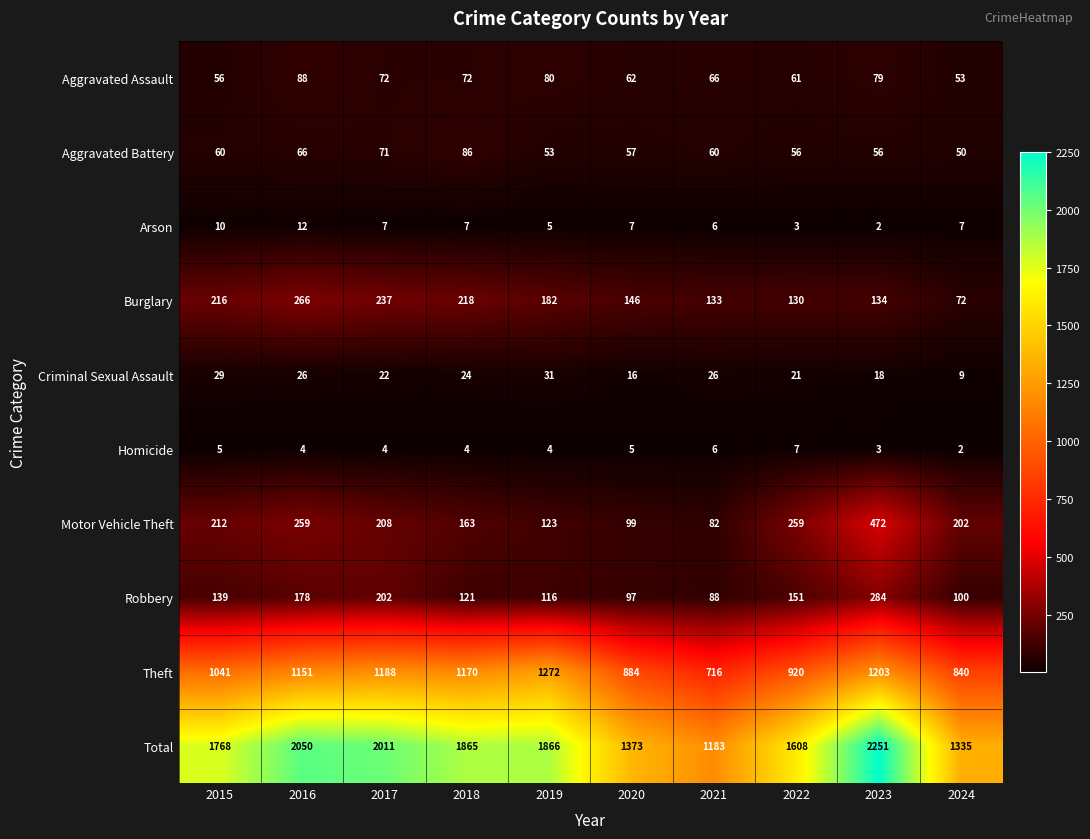

The value of Motor Vehicle Theft at 2017 is 208. True or false?

True